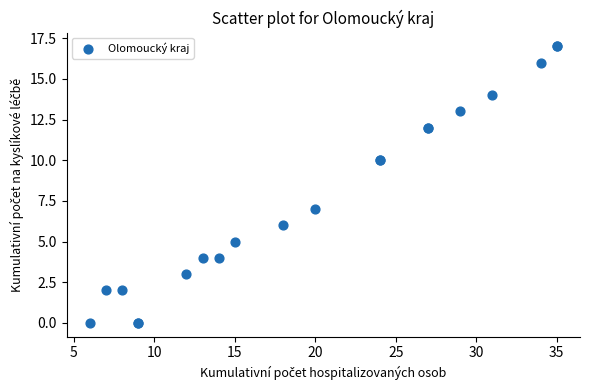

What Y value in the scatter plot is closest to 8?

7